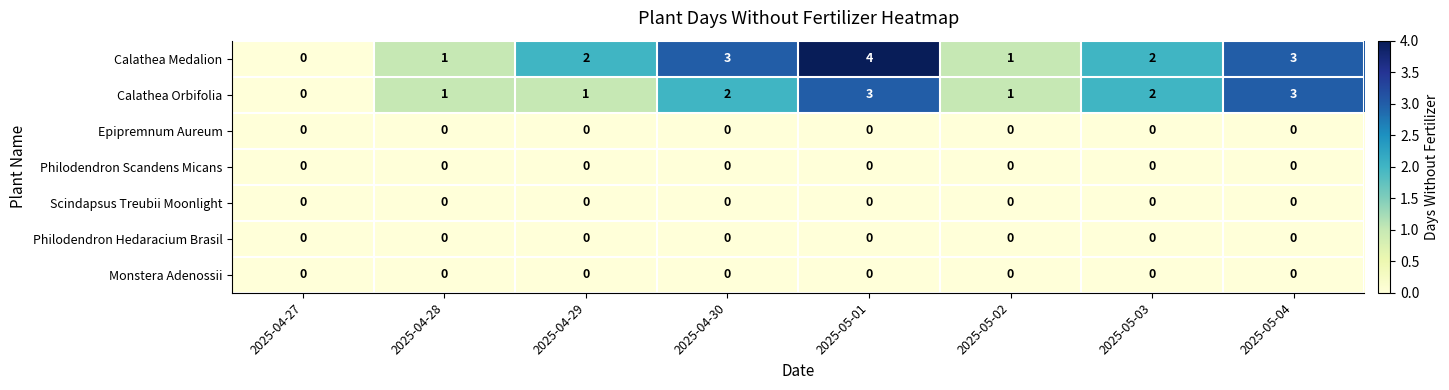

Which label corresponds to the largest value in the chart?

2025-05-01